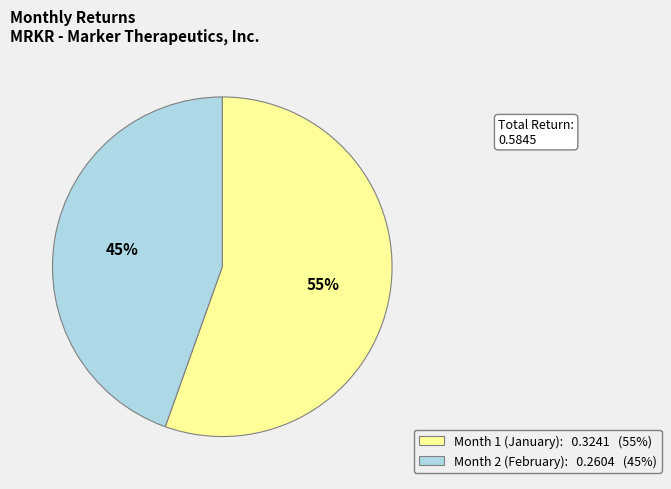

Count the number of slices in the pie.

2